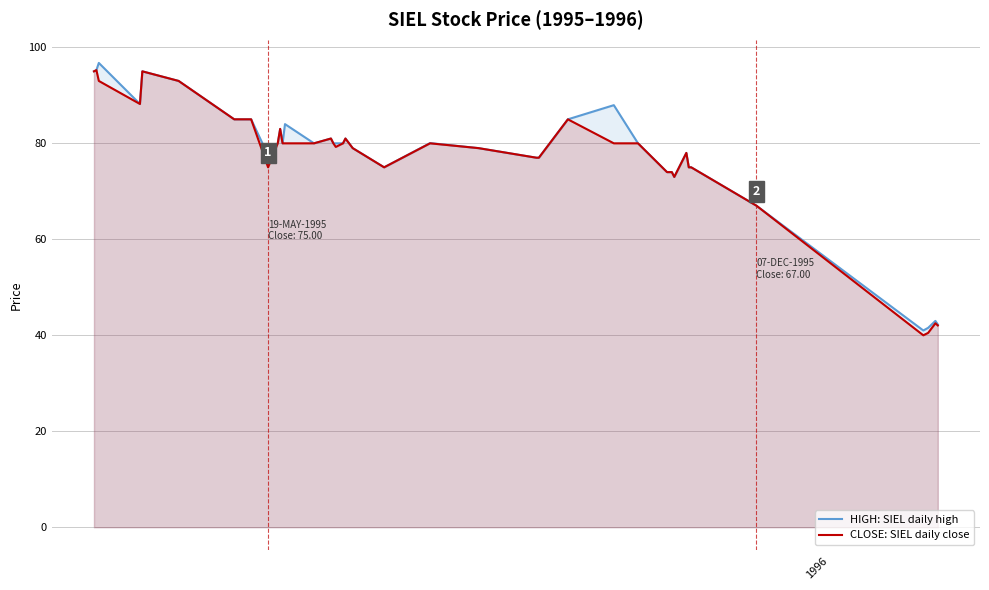

Reading left to right, list all the values displayed in this chart.

HIGH: SIEL daily high: 95.0	95.2	96.8	88.2	95.0	93.0	85.0	85.0	77.5	80.0	83.0	80.0	84.0	80.0	81.0	80.0	80.0	80.0	81.0	79.0	75.0	80.0	79.0	77.0	77.0	85.0	88.0	80.0	74.0	74.0	74.0	73.0	78.0	75.0	75.0	67.0	41.0	41.5	43.0	42.2
CLOSE: SIEL daily close: 95.0	95.2	93.0	88.2	95.0	93.0	85.0	85.0	75.0	80.0	83.0	80.0	80.0	80.0	81.0	80.0	79.2	80.0	81.0	79.0	75.0	80.0	79.0	77.0	77.0	85.0	80.0	80.0	74.0	74.0	74.0	73.0	78.0	75.0	75.0	67.0	40.0	40.5	42.5	42.0